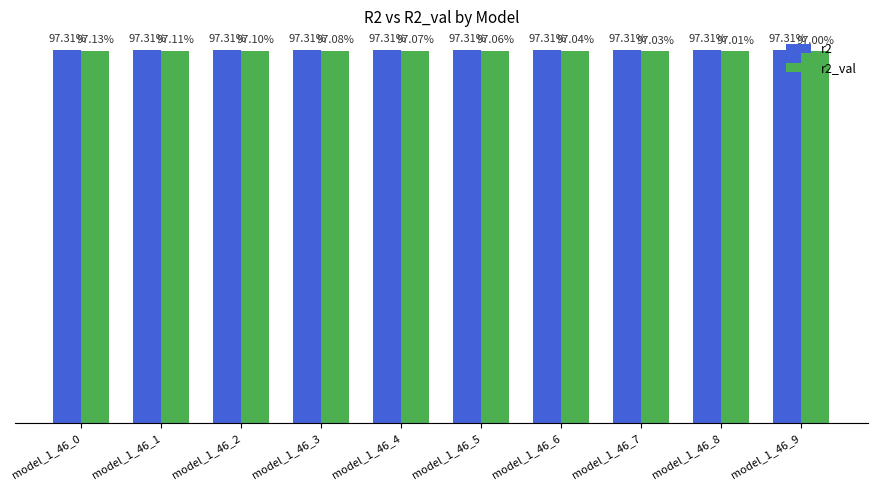

Which series has the widest spread of values?

r2_val